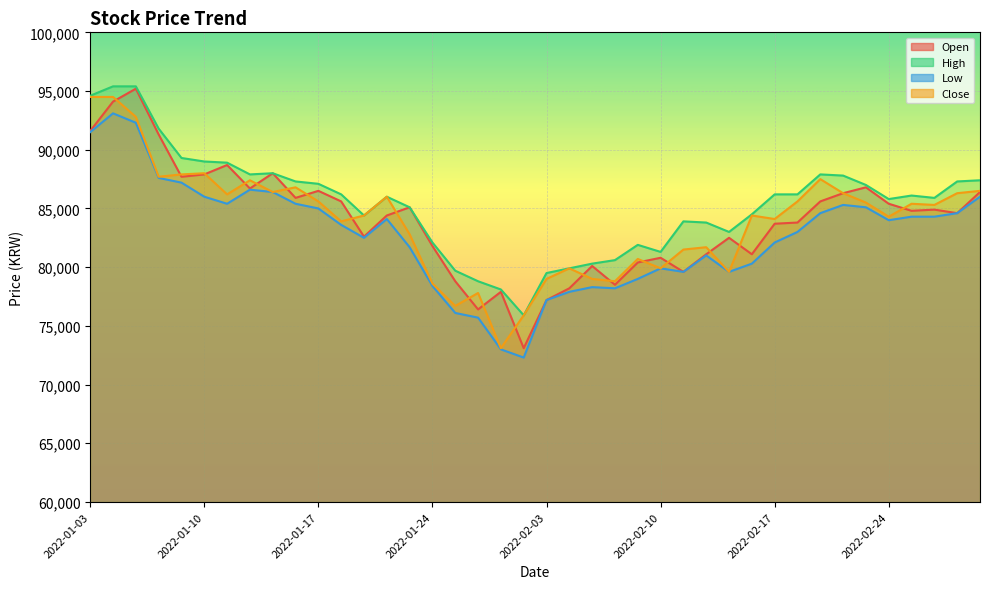

Rank the categories by Open value from highest to lowest.

2022-01-05, 2022-01-04, 2022-01-03, 2022-01-06, 2022-01-11, 2022-01-13, 2022-01-10, 2022-01-07, 2022-02-23, 2022-01-12, 2022-01-17, 2022-03-03, 2022-02-22, 2022-01-14, 2022-01-18, 2022-02-21, 2022-02-24, 2022-01-21, 2022-02-28, 2022-02-25, 2022-03-02, 2022-01-20, 2022-02-18, 2022-02-17, 2022-01-19, 2022-02-15, 2022-01-24, 2022-02-14, 2022-02-16, 2022-02-10, 2022-02-09, 2022-02-07, 2022-02-11, 2022-01-25, 2022-02-08, 2022-02-04, 2022-01-27, 2022-02-03, 2022-01-26, 2022-01-28